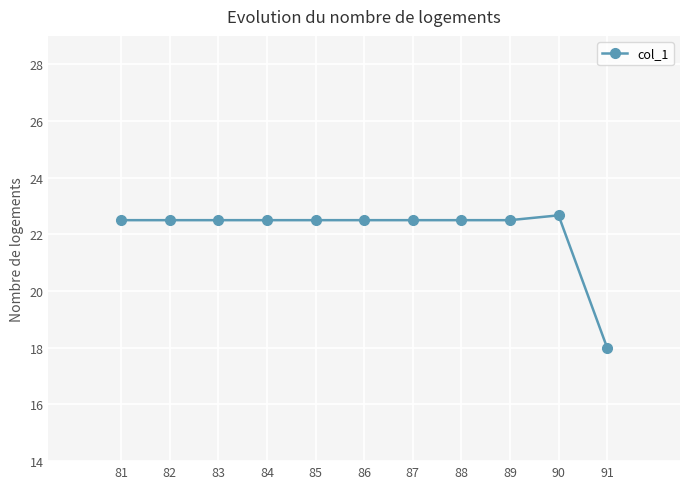

Does the chart have visible grid lines?

Yes